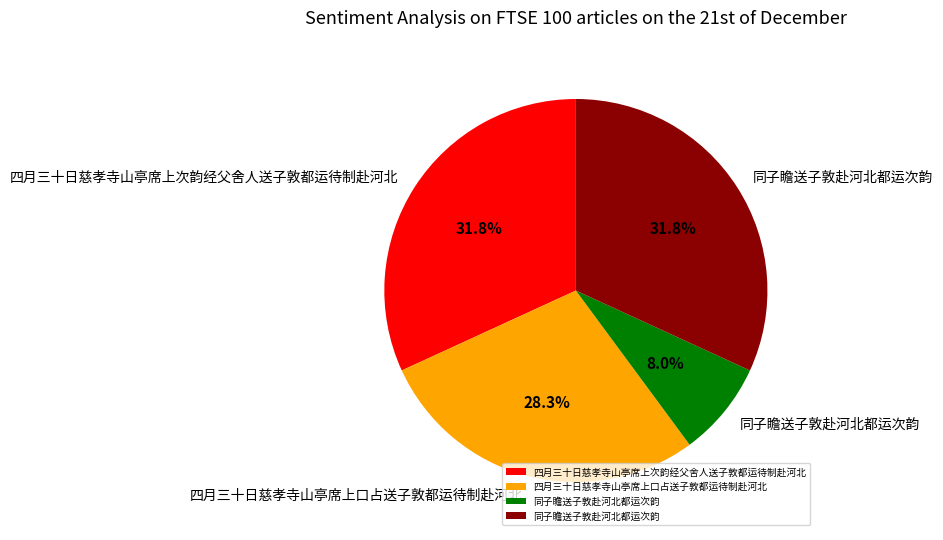

Count the number of slices in the pie.

4